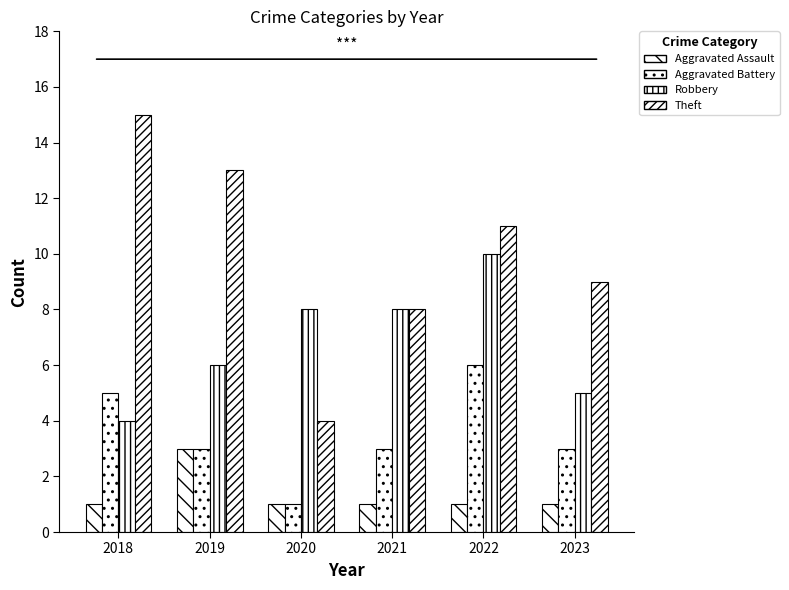

How many bars are there in total?

24